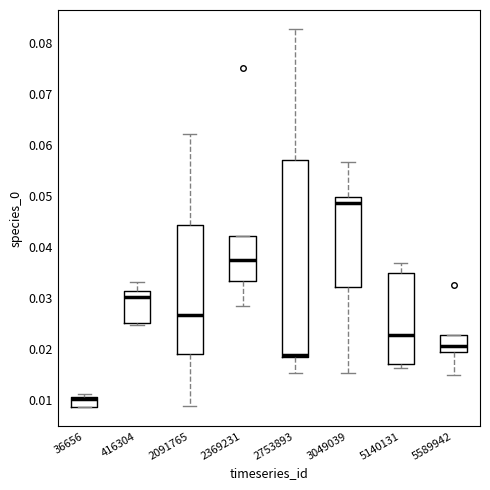

Reading left to right, transcribe this box plot: for each box, give where its median line is, the range the box spans, and where its two whiskers end, as read against the y-axis. The values are not printed on the chart, so give them approximately, as read against the axis.

36656: median 0.010, box 0.009 to 0.011, whiskers 0.009 to 0.011 (just above the box's upper edge)
416304: median 0.030, box 0.025 to 0.031, whiskers 0.025 (just below the box's lower edge) to 0.033
2091765: median 0.027, box 0.019 to 0.044, whiskers 0.009 to 0.062
2369231: median 0.038, box 0.033 to 0.042, whiskers 0.029 to 0.042
2753893: median 0.019 (just above the box's lower edge), box 0.019 to 0.057, whiskers 0.015 to 0.083
3049039: median 0.049, box 0.032 to 0.050, whiskers 0.015 to 0.057
5140131: median 0.023, box 0.017 to 0.035, whiskers 0.016 to 0.037
5589942: median 0.021, box 0.019 to 0.023, whiskers 0.015 to 0.023